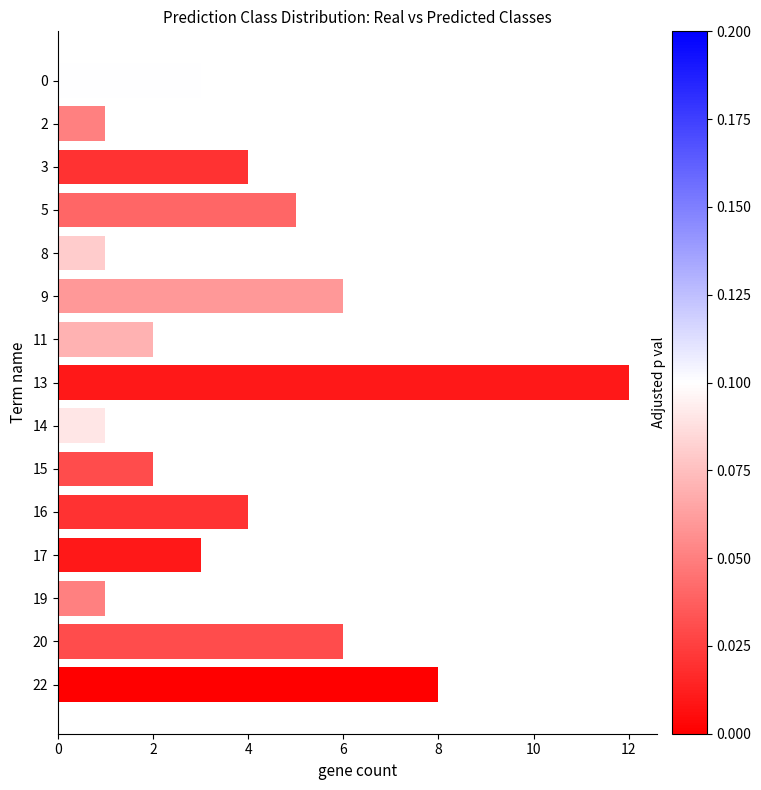

What is the change in value from 13 to 17?

-9